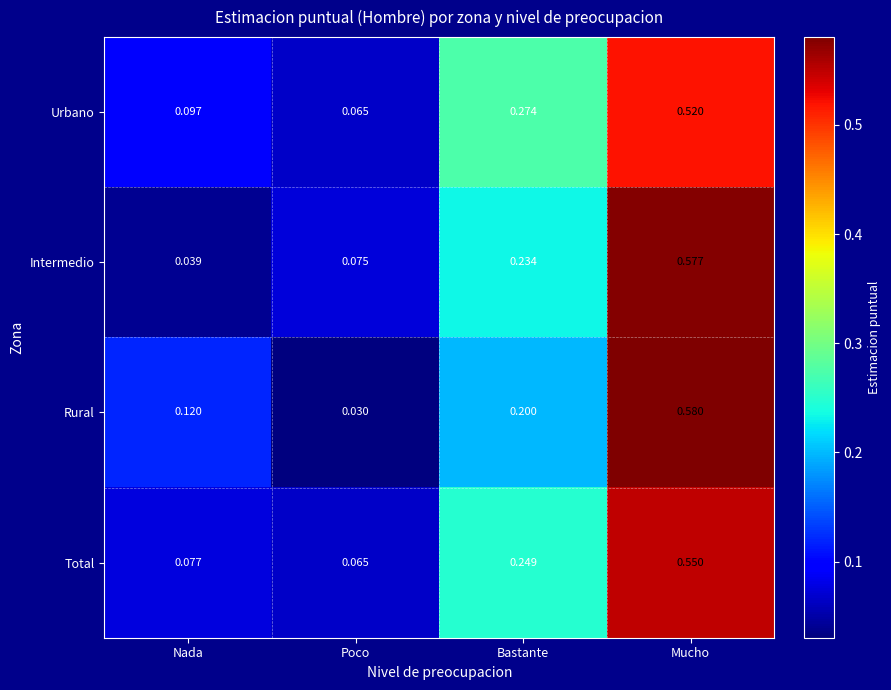

Where is Urbano nearest to the value 0?

Poco